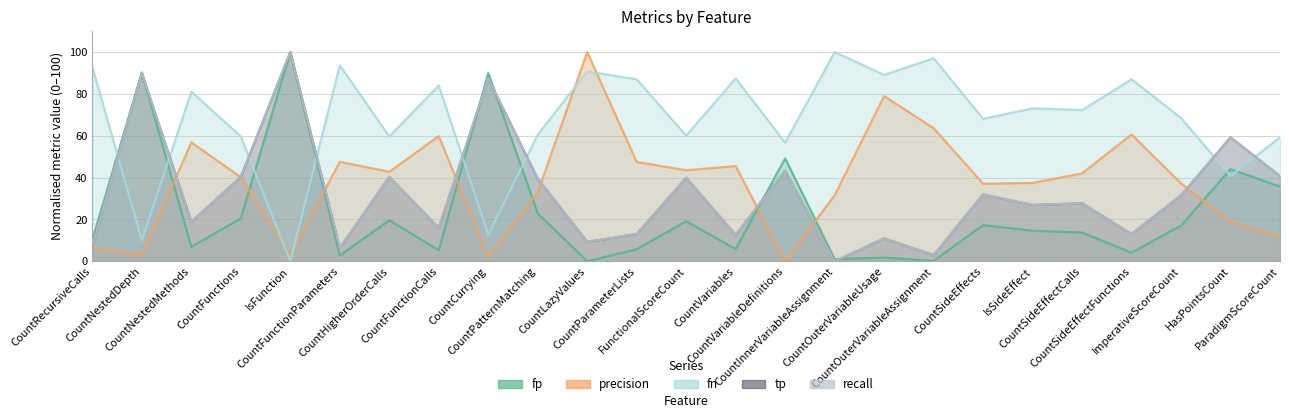

How many distinct data groups are displayed?

5